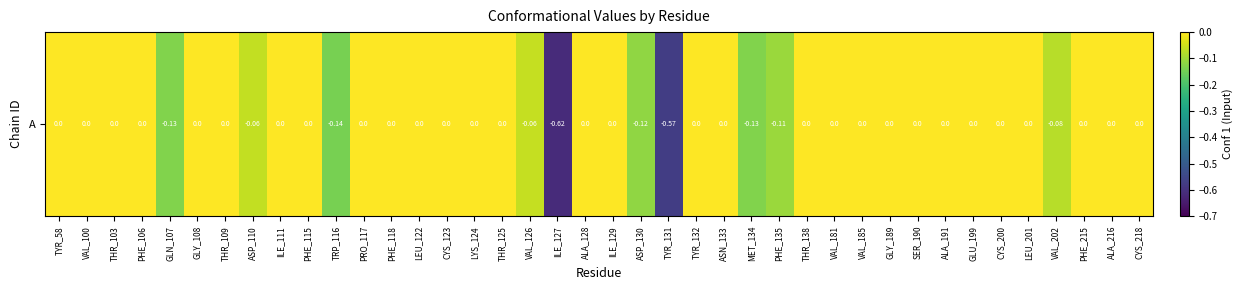

What is the change in value from THR_103 to ASP_130?

-0.1